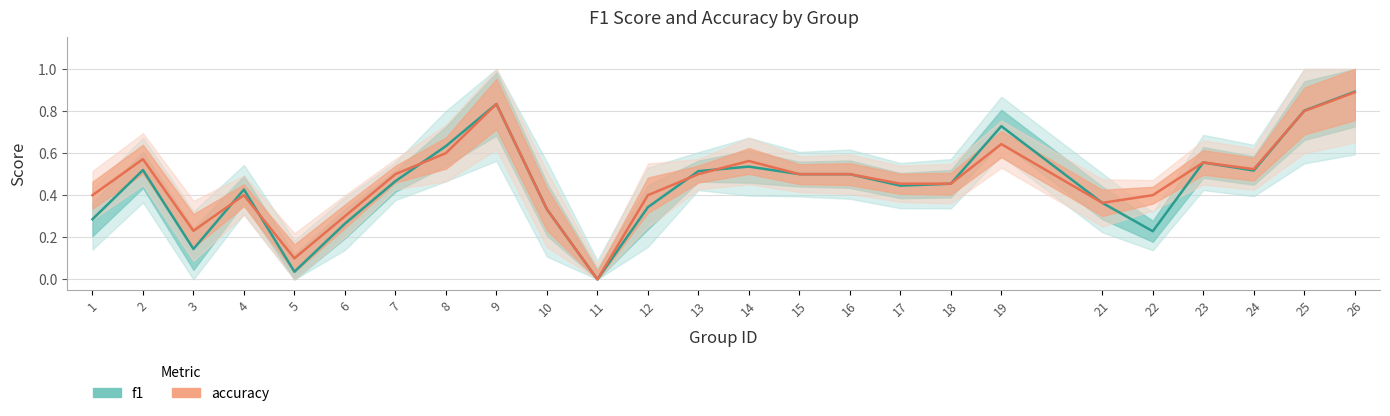

Reading left to right, transcribe all the data shown in this chart.

f1: 1=0.3	2=0.5	3=0.1	4=0.4	5=0.0	6=0.3	7=0.5	8=0.6	9=0.8	10=0.3	11=0.0	12=0.3	13=0.5	14=0.5	15=0.5	16=0.5	17=0.4	18=0.5	19=0.7	21=0.4	22=0.2	23=0.6	24=0.5	25=0.8	26=0.9
accuracy: 1=0.4	2=0.6	3=0.2	4=0.4	5=0.1	6=0.3	7=0.5	8=0.6	9=0.8	10=0.3	11=0.0	12=0.4	13=0.5	14=0.6	15=0.5	16=0.5	17=0.5	18=0.5	19=0.6	21=0.4	22=0.4	23=0.6	24=0.5	25=0.8	26=0.9